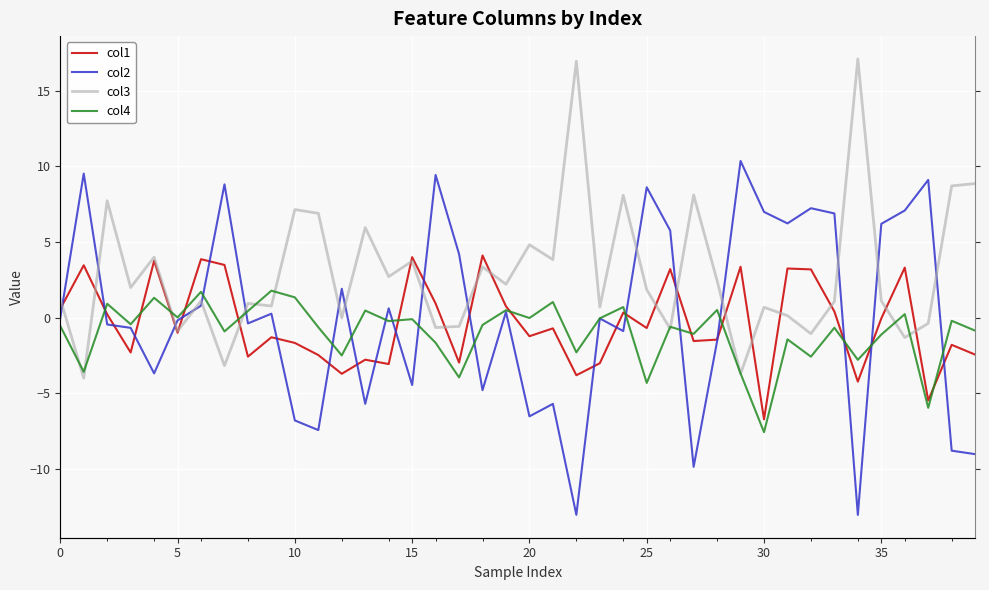

True or false: col2 has more than 1 interior local peaks.

True